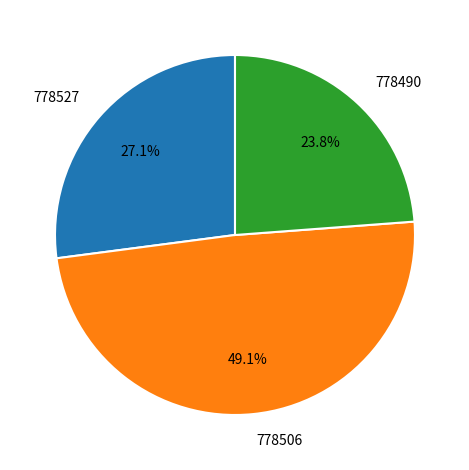

Rank the categories by value from lowest to highest.

778490, 778527, 778506